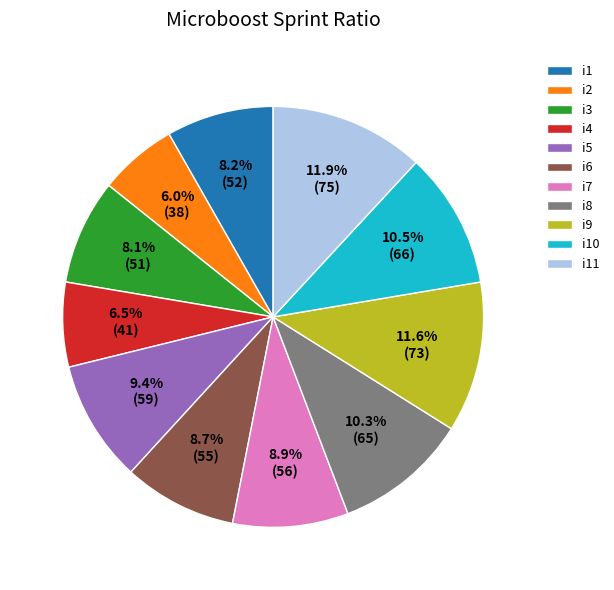

To the nearest percent, what is the combined percentage of i3 and i6?

17%